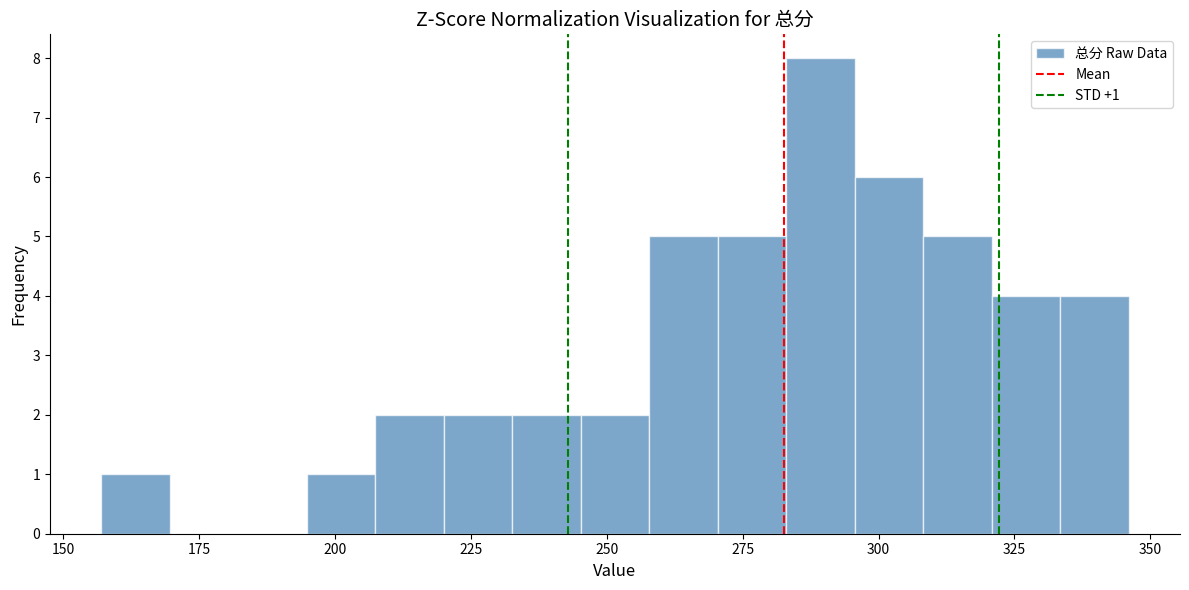

Around what value on the x-axis is the tallest bar? Give the approximate position of its centre, as read against the axis.

290